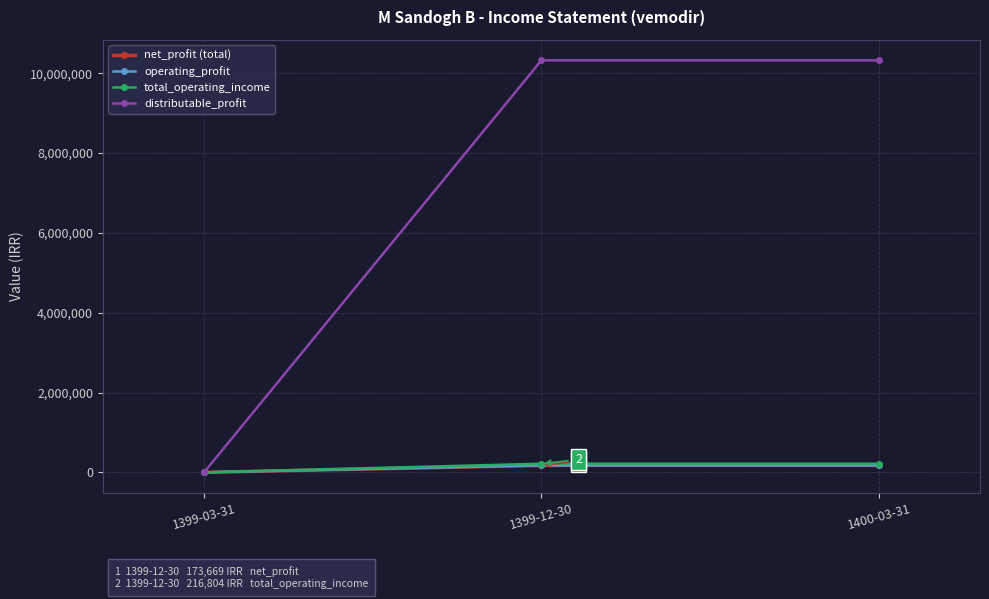

The value of operating_profit at 1399-12-30 is 173675. True or false?

True